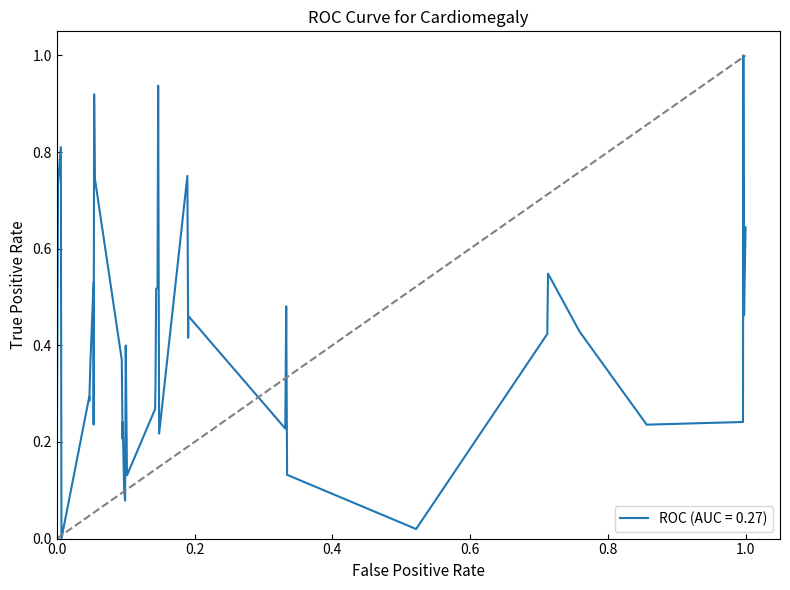

What is the difference between the maximum and minimum values?

1.0